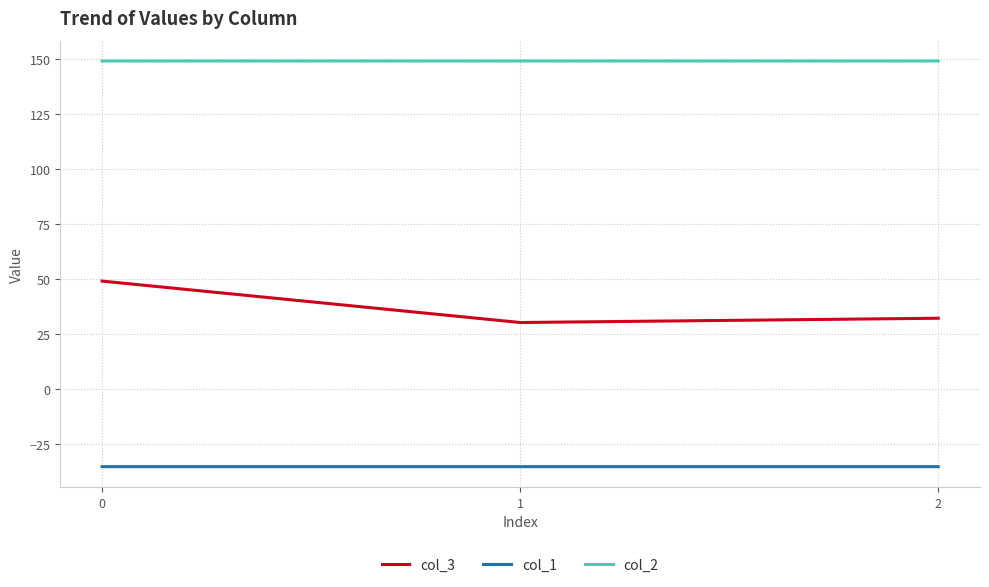

At how many categories does at least one series exceed 16?

3